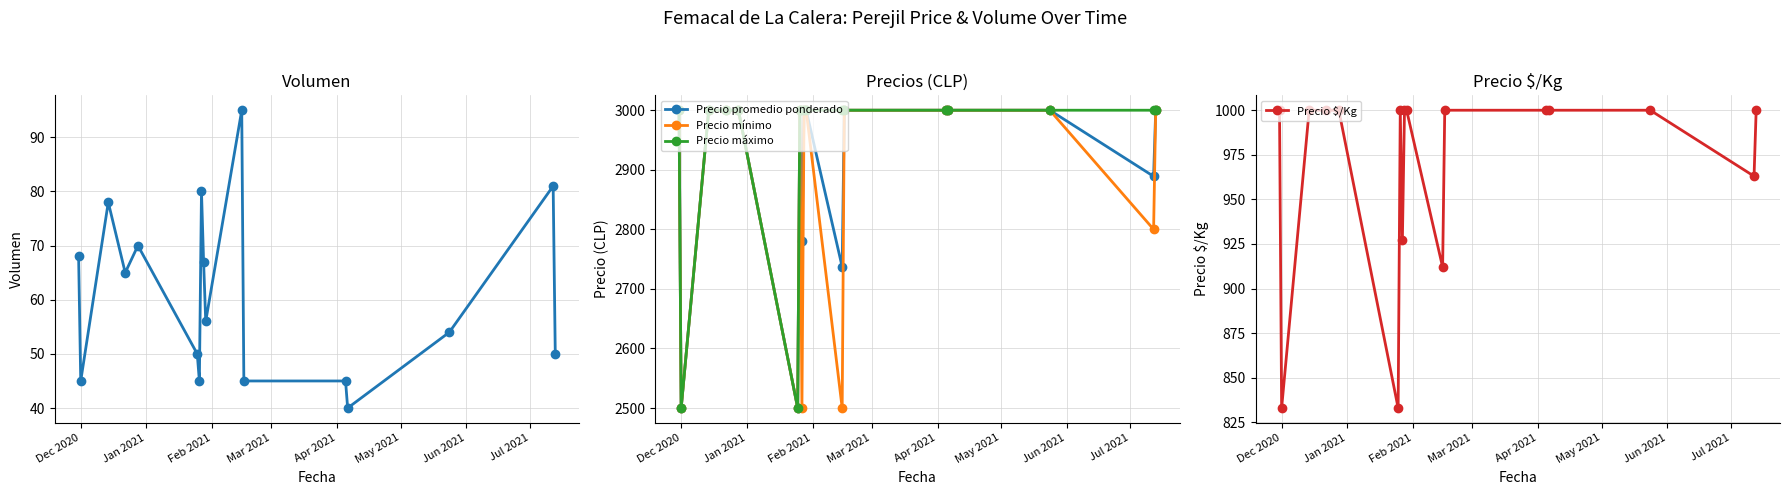

What are all the series names shown in the legend?

Volumen, Precio promedio ponderado, Precio mínimo, Precio máximo, Precio $/Kg